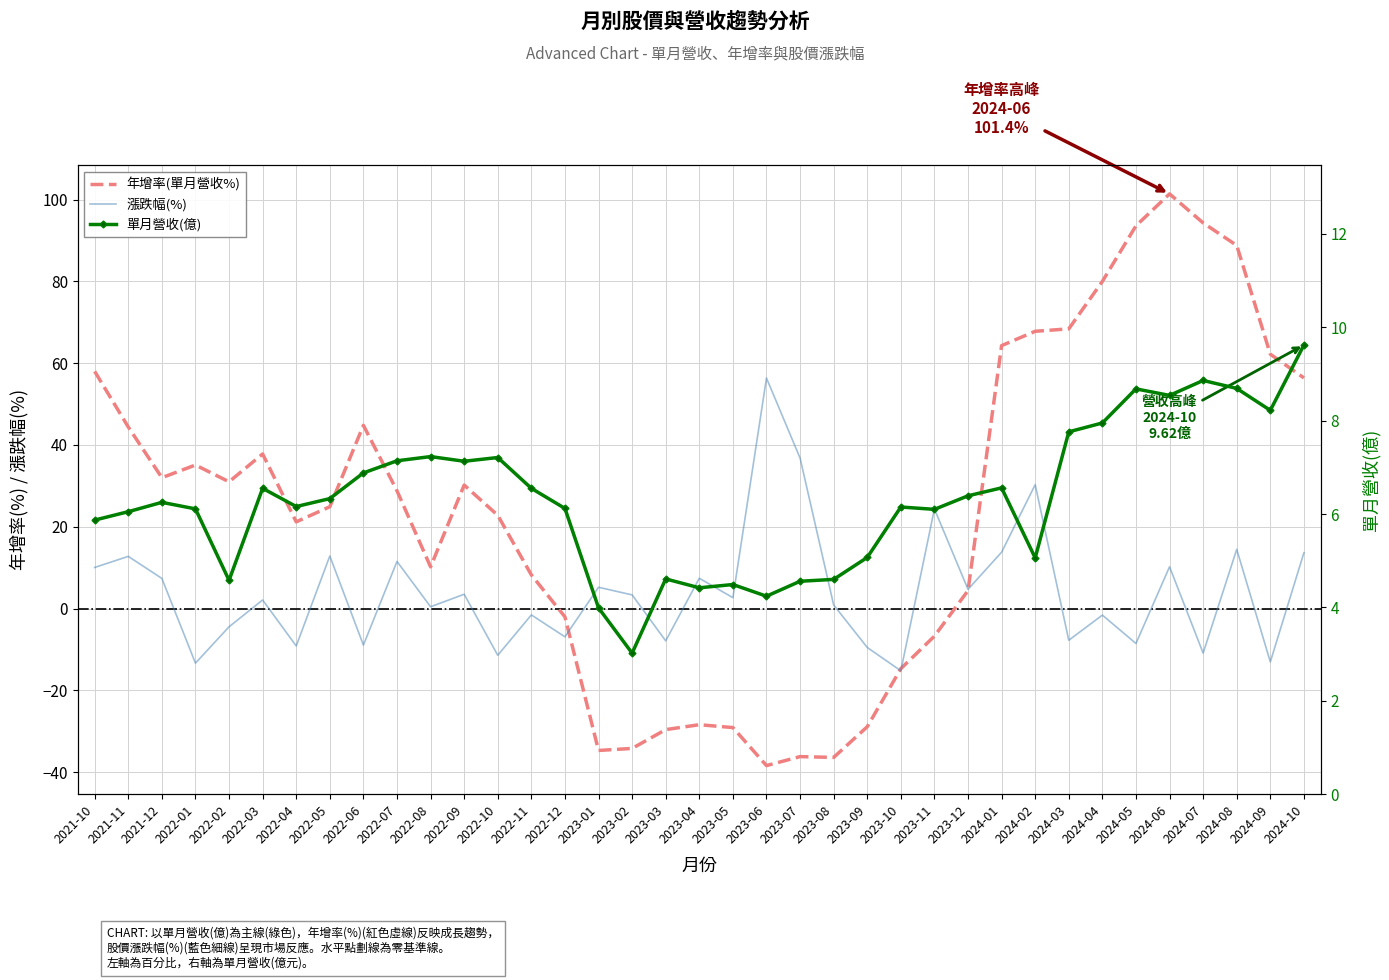

What are all the series names shown in the legend?

年增率(單月營收%), 漲跌幅(%), 單月營收(億)